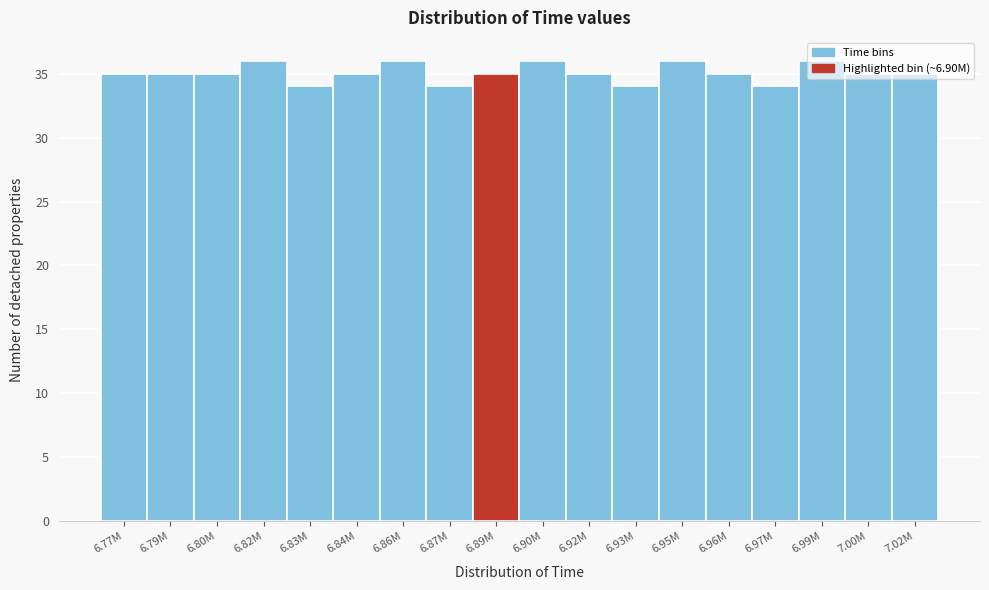

What is the change in value from 6.84M to 6.90M?

+1